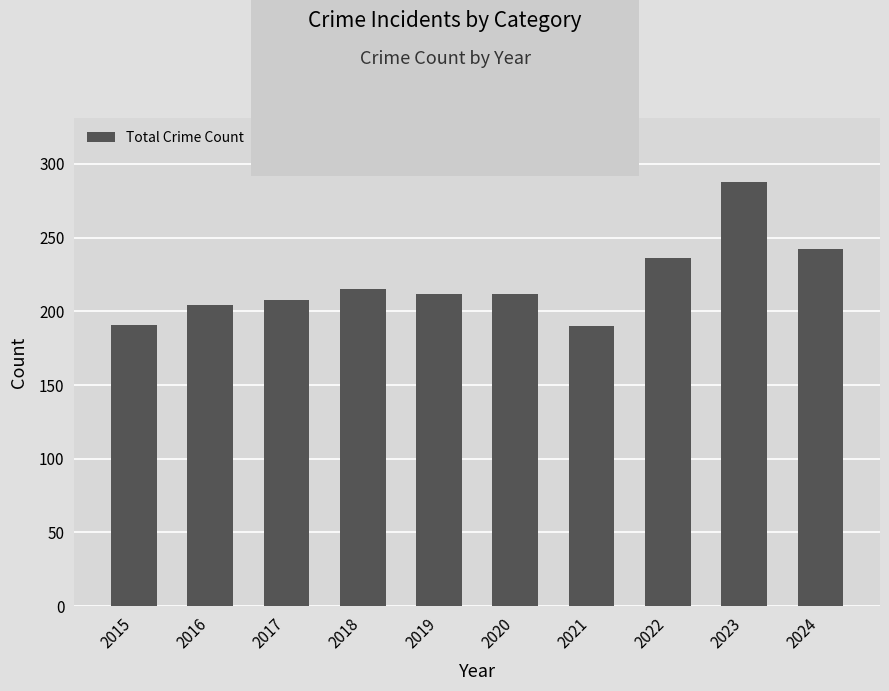

The chart shows a value of 306 at 2017. True or false?

False